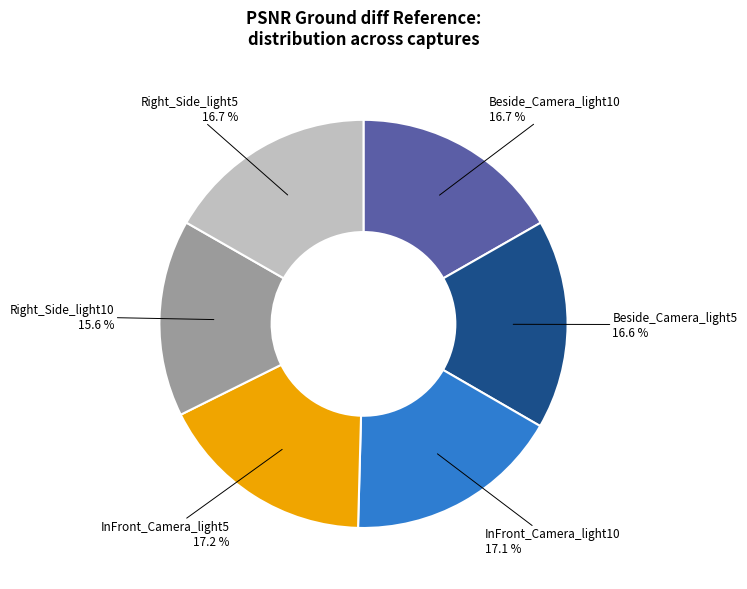

Count the number of slices in the pie.

6